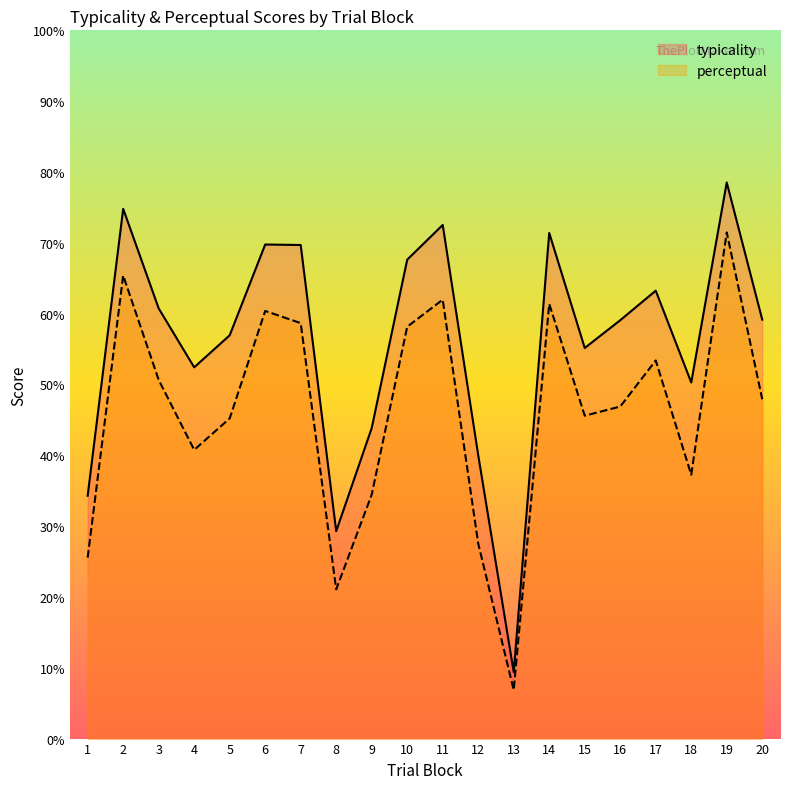

Does the chart have visible grid lines?

No